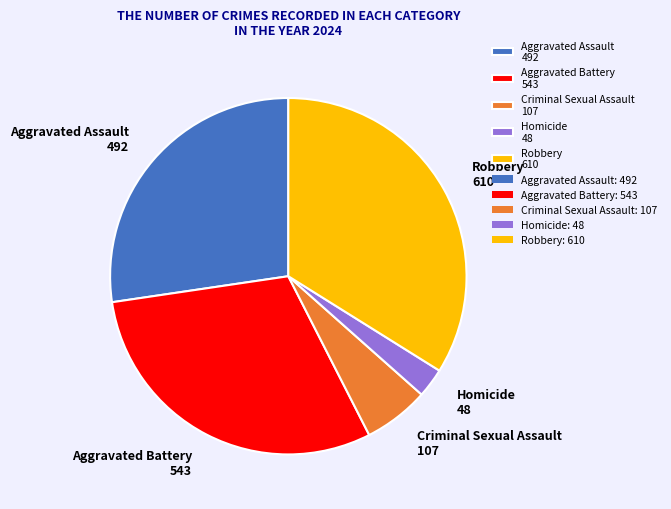

The Criminal Sexual Assault slice represents 1% of the pie. True or false?

False